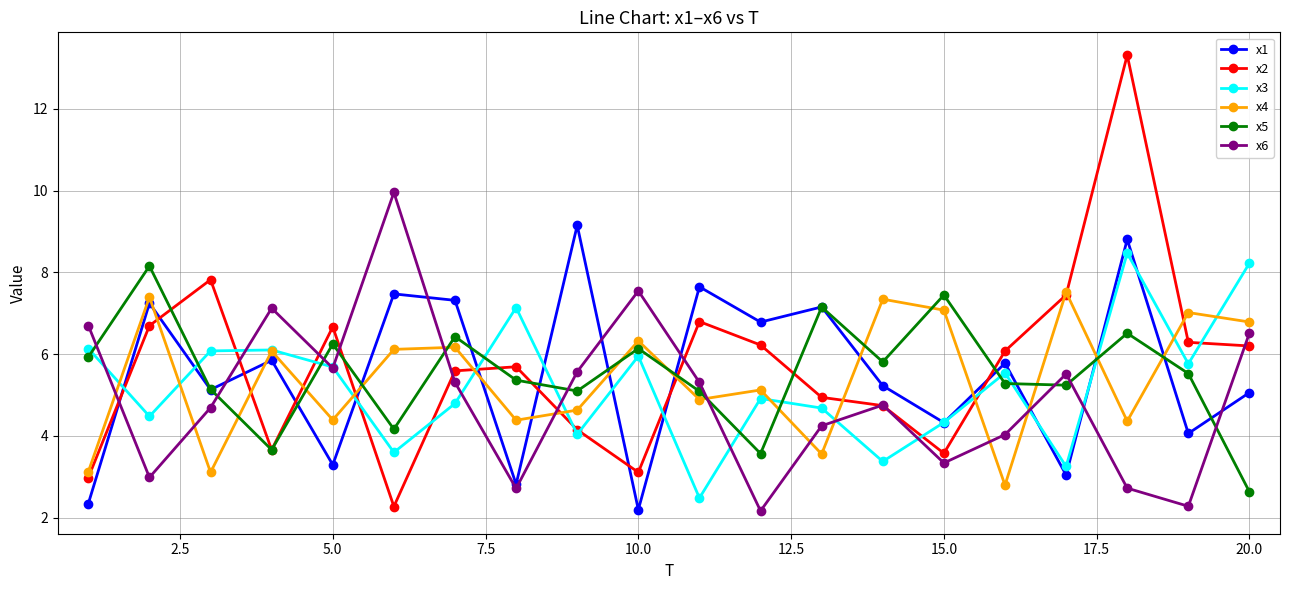

Which series has the largest range (max minus min)?

x2